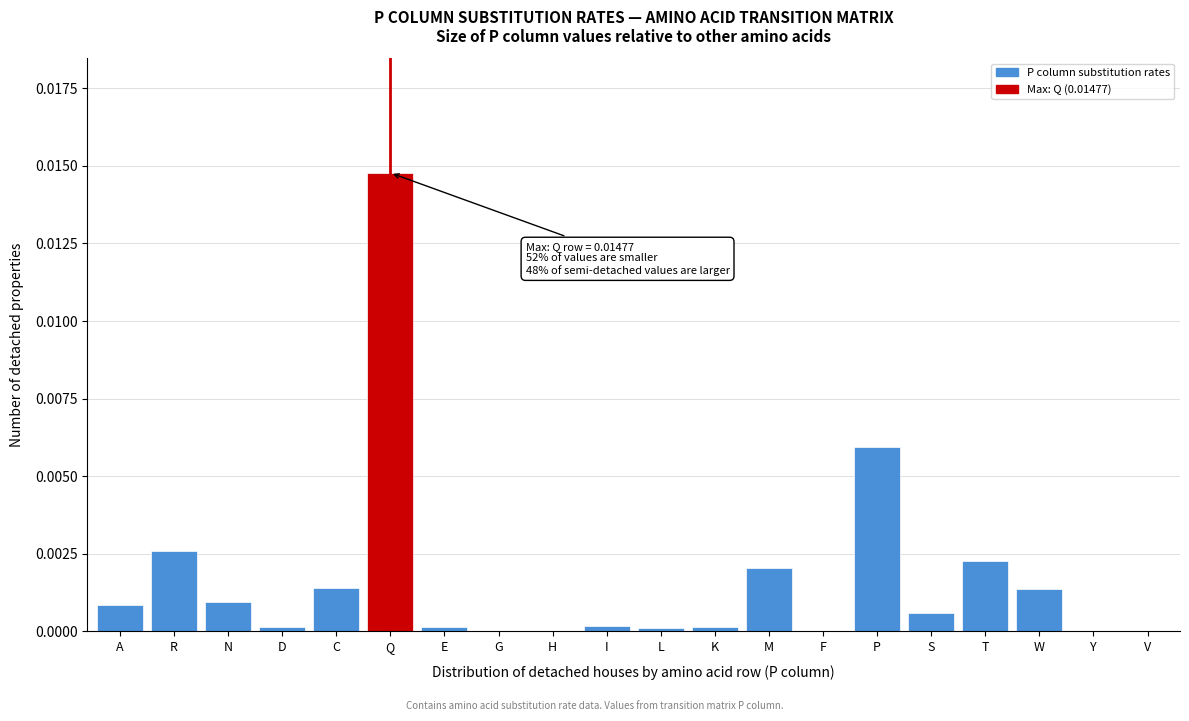

Which label corresponds to the largest value in the chart?

Q